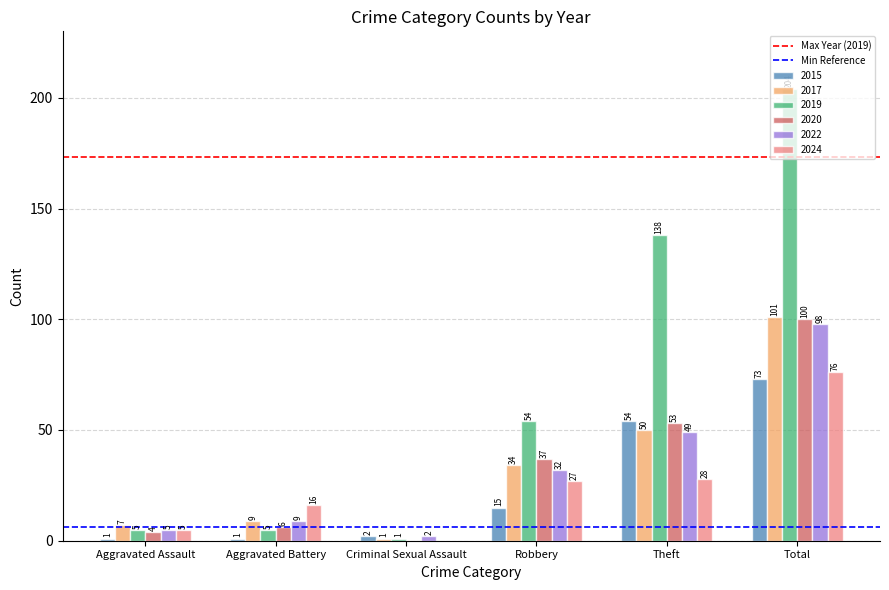

What is the sum of all 2017 values?

202